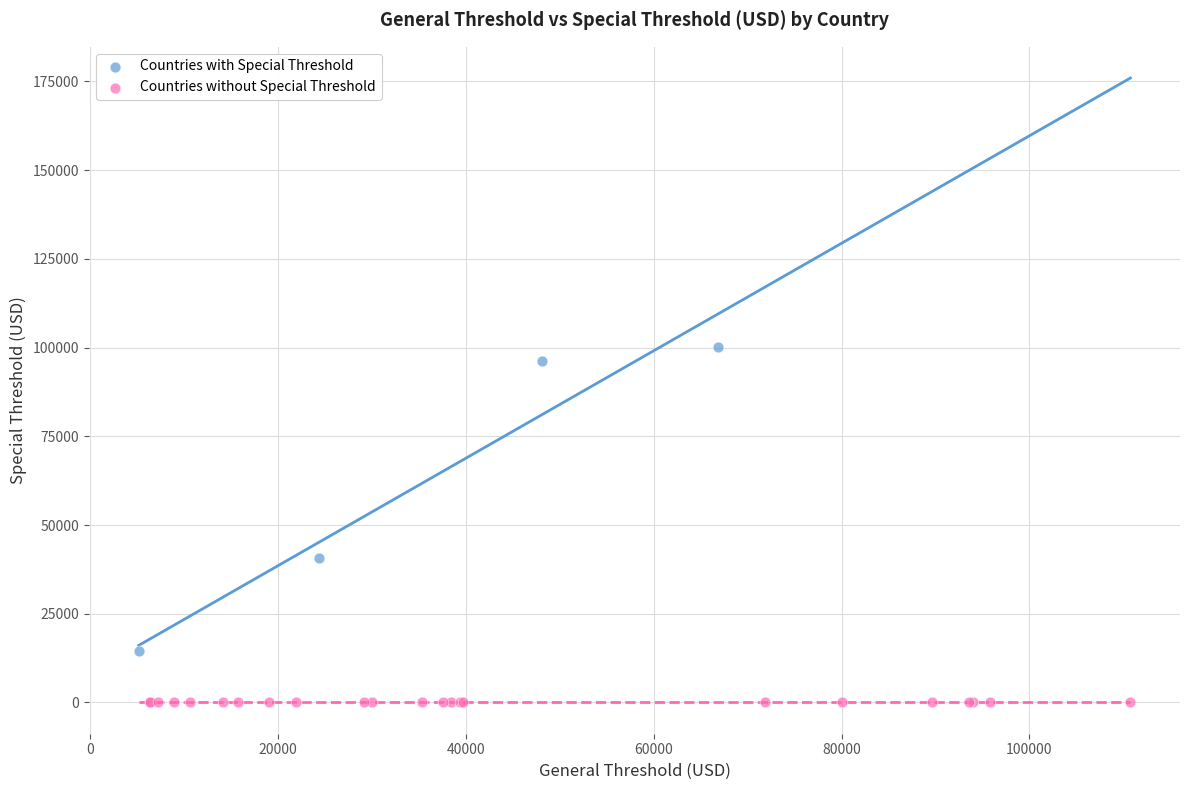

Which series contains the lowest Y value?

Countries without Special Threshold